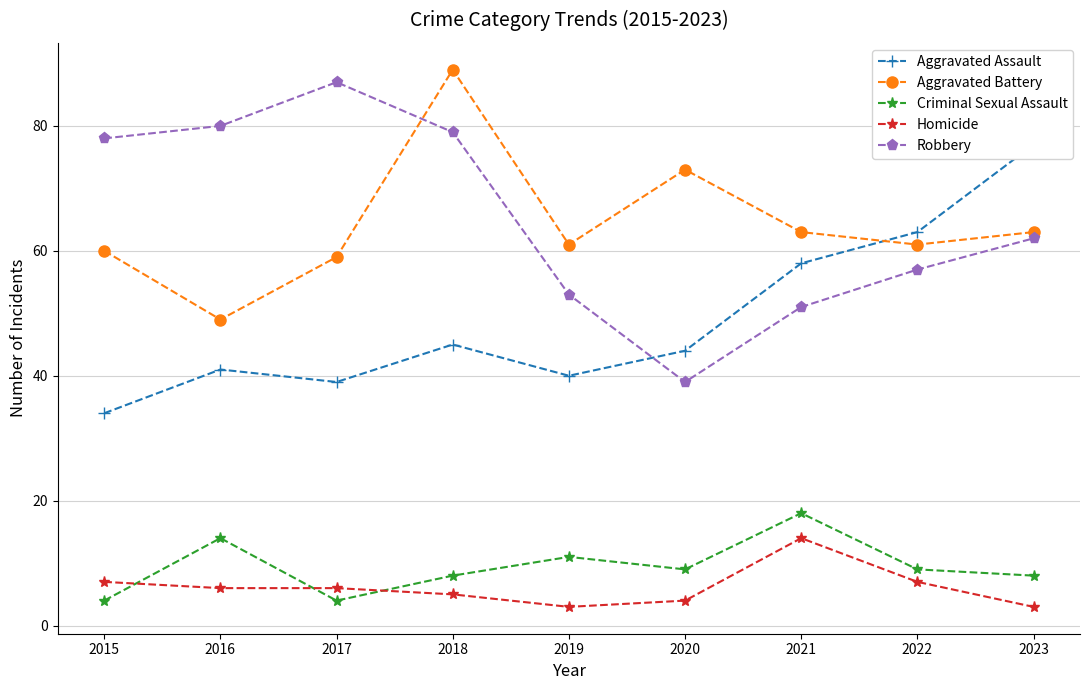

Rank the series at 2020 from lowest to highest value.

Homicide, Criminal Sexual Assault, Robbery, Aggravated Assault, Aggravated Battery